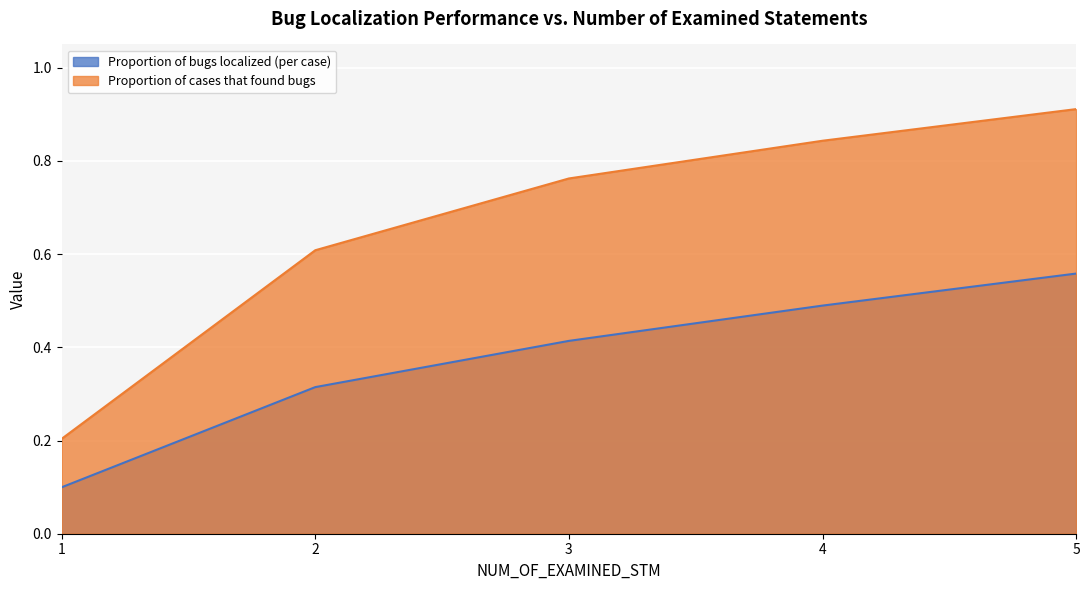

At how many categories does at least one series exceed 0?

5